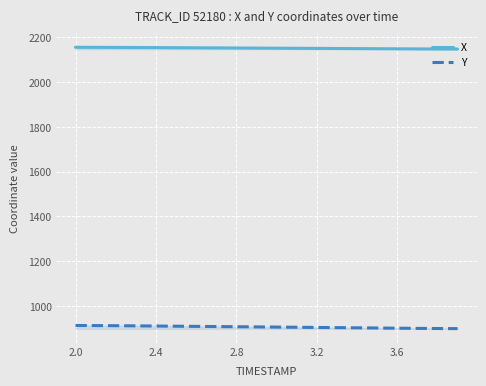

Is this an area chart (filled region under the line)?

No